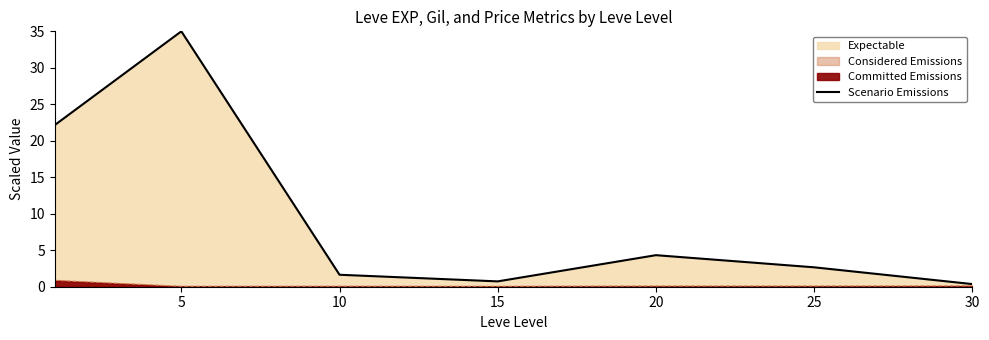

True or false: the data shows 50.3 at 5.

False